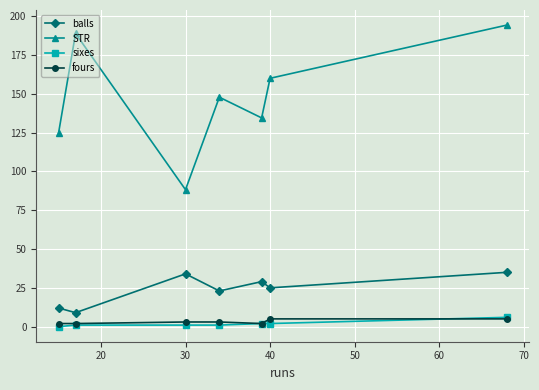

True or false: STR and sixes cross at least once.

False